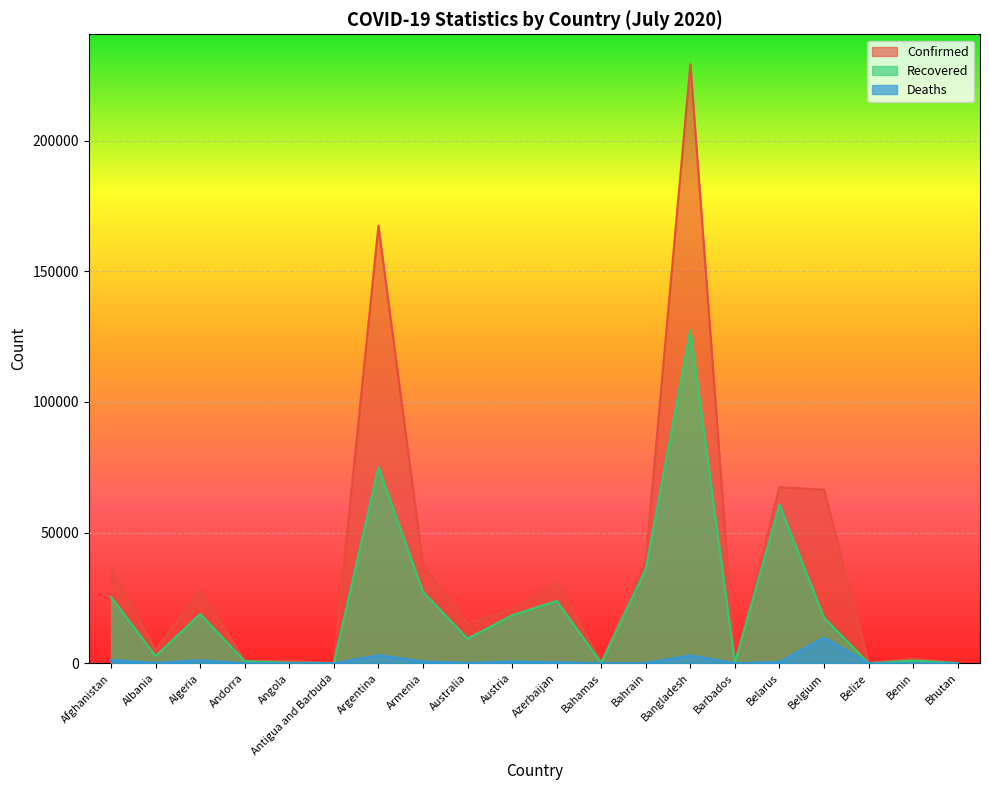

What is the label of the 11th point from the left?

Azerbaijan